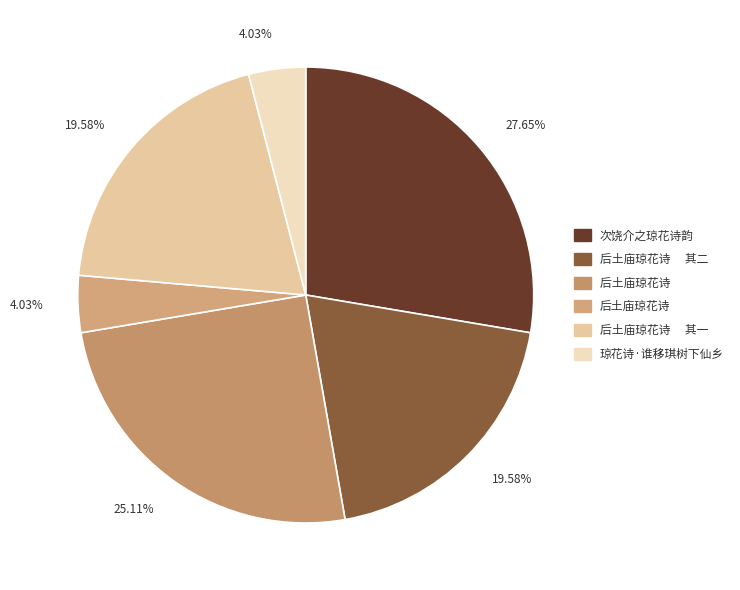

How many slices are in this pie chart?

6